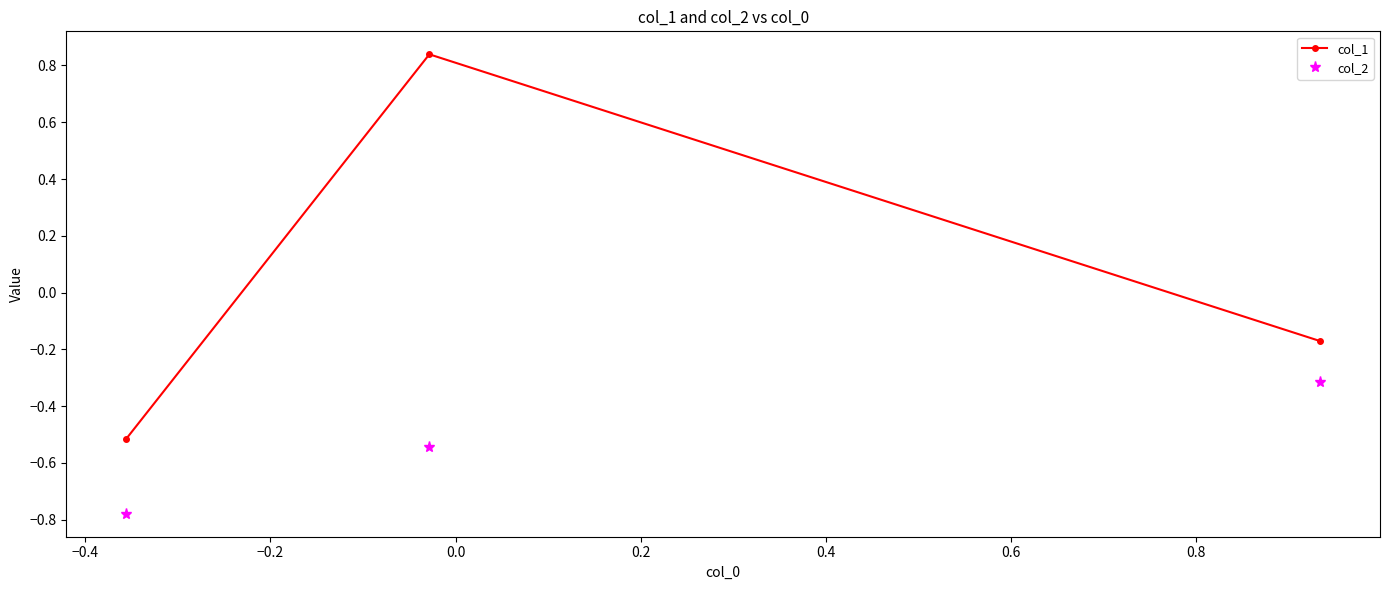

How many lines are shown in the chart?

2